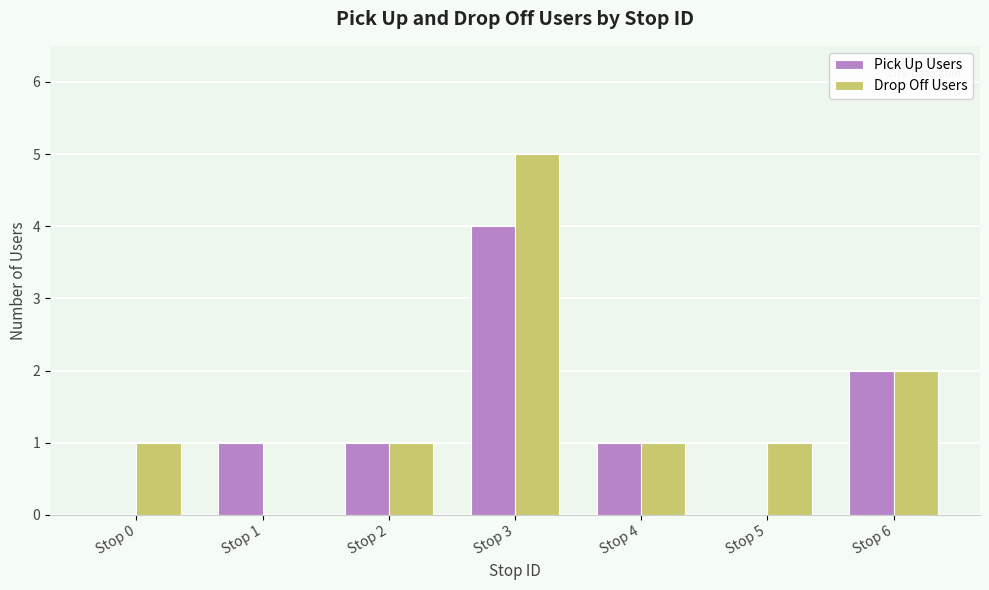

How many distinct data groups are displayed?

2